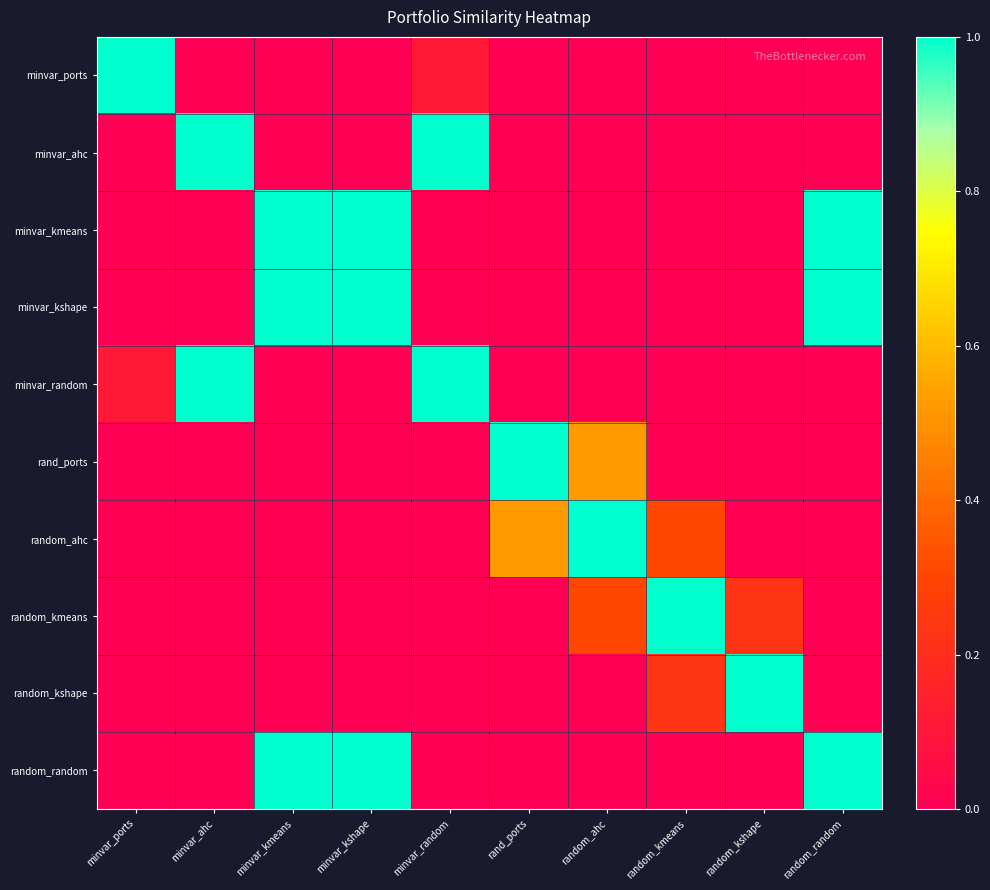

Reading left to right, extract all data points from this chart.

minvar_ports: minvar_ports=1.0	minvar_ahc=0.0	minvar_kmeans=0.0	minvar_kshape=0.0	minvar_random=0.1	rand_ports=0.0	random_ahc=0.0	random_kmeans=0.0	random_kshape=0.0	random_random=0.0
minvar_ahc: minvar_ports=0.0	minvar_ahc=1.0	minvar_kmeans=0.0	minvar_kshape=0.0	minvar_random=1.0	rand_ports=0.0	random_ahc=0.0	random_kmeans=0.0	random_kshape=0.0	random_random=0.0
minvar_kmeans: minvar_ports=0.0	minvar_ahc=0.0	minvar_kmeans=1.0	minvar_kshape=1.0	minvar_random=0.0	rand_ports=0.0	random_ahc=0.0	random_kmeans=0.0	random_kshape=0.0	random_random=1.0
minvar_kshape: minvar_ports=0.0	minvar_ahc=0.0	minvar_kmeans=1.0	minvar_kshape=1.0	minvar_random=0.0	rand_ports=0.0	random_ahc=0.0	random_kmeans=0.0	random_kshape=0.0	random_random=1.0
minvar_random: minvar_ports=0.1	minvar_ahc=1.0	minvar_kmeans=0.0	minvar_kshape=0.0	minvar_random=1.0	rand_ports=0.0	random_ahc=0.0	random_kmeans=0.0	random_kshape=0.0	random_random=0.0
rand_ports: minvar_ports=0.0	minvar_ahc=0.0	minvar_kmeans=0.0	minvar_kshape=0.0	minvar_random=0.0	rand_ports=1.0	random_ahc=0.5	random_kmeans=0.0	random_kshape=0.0	random_random=0.0
random_ahc: minvar_ports=0.0	minvar_ahc=0.0	minvar_kmeans=0.0	minvar_kshape=0.0	minvar_random=0.0	rand_ports=0.5	random_ahc=1.0	random_kmeans=0.3	random_kshape=0.0	random_random=0.0
random_kmeans: minvar_ports=0.0	minvar_ahc=0.0	minvar_kmeans=0.0	minvar_kshape=0.0	minvar_random=0.0	rand_ports=0.0	random_ahc=0.3	random_kmeans=1.0	random_kshape=0.2	random_random=0.0
random_kshape: minvar_ports=0.0	minvar_ahc=0.0	minvar_kmeans=0.0	minvar_kshape=0.0	minvar_random=0.0	rand_ports=0.0	random_ahc=0.0	random_kmeans=0.2	random_kshape=1.0	random_random=0.0
random_random: minvar_ports=0.0	minvar_ahc=0.0	minvar_kmeans=1.0	minvar_kshape=1.0	minvar_random=0.0	rand_ports=0.0	random_ahc=0.0	random_kmeans=0.0	random_kshape=0.0	random_random=1.0